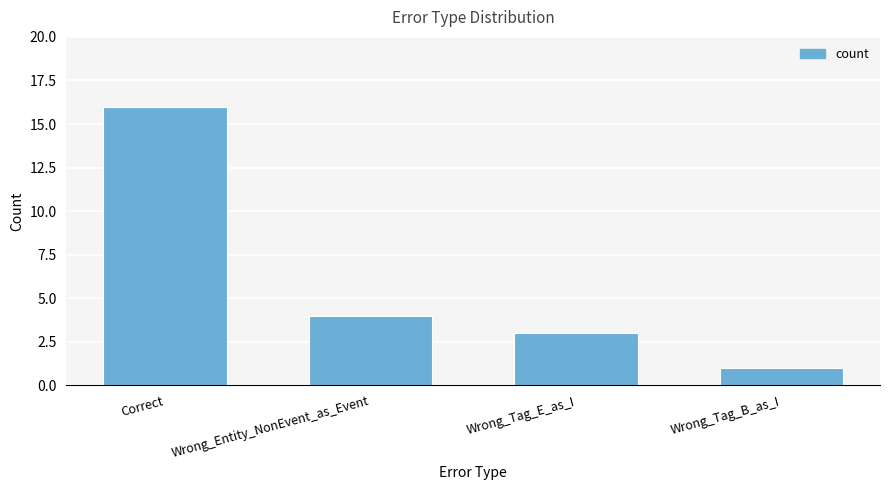

How many data points are less than 4?

2